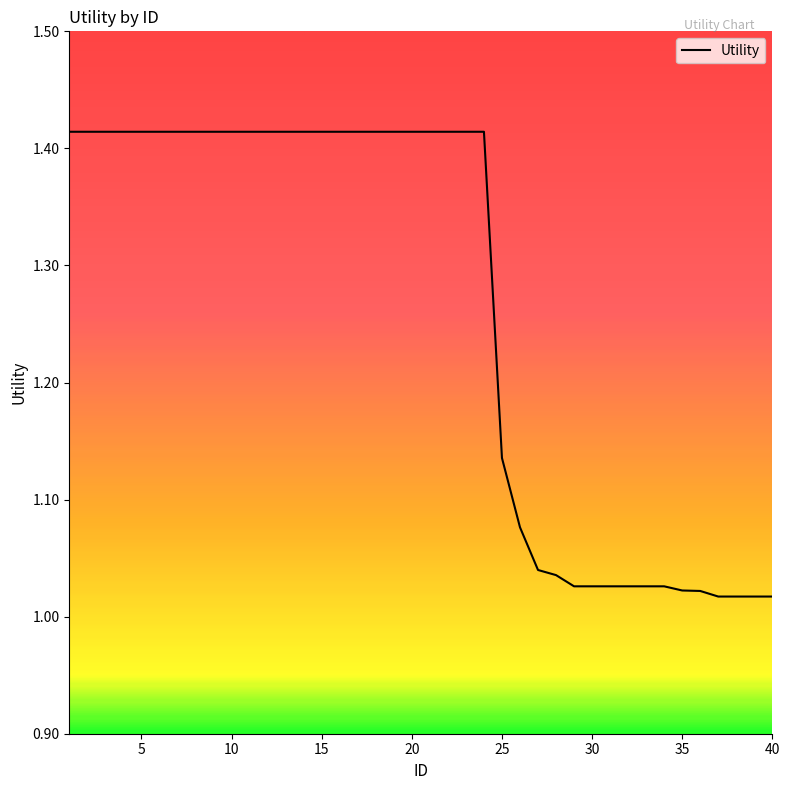

What is the difference between the maximum and minimum values?

0.4